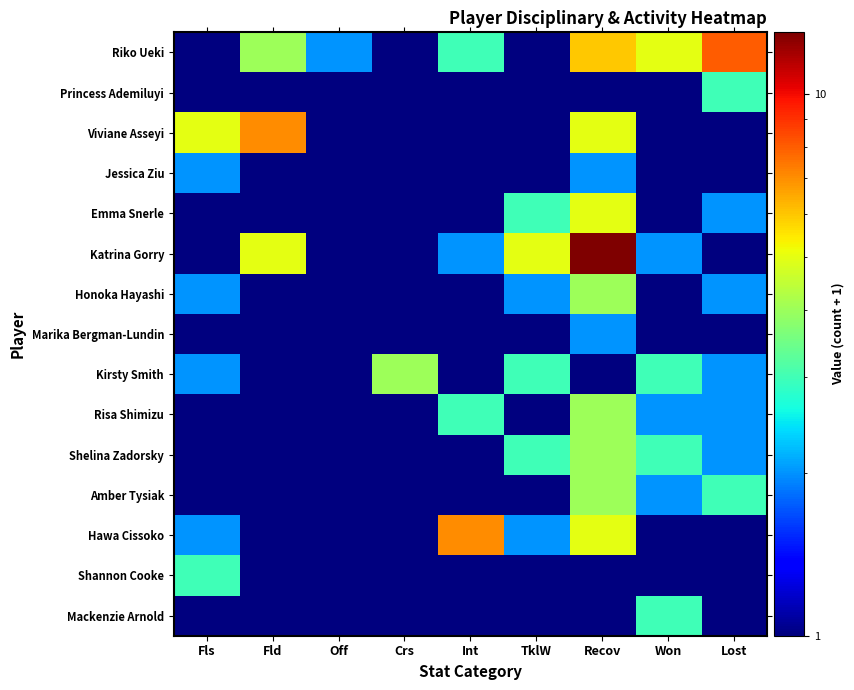

Which series has the largest total across all categories?

Riko Ueki